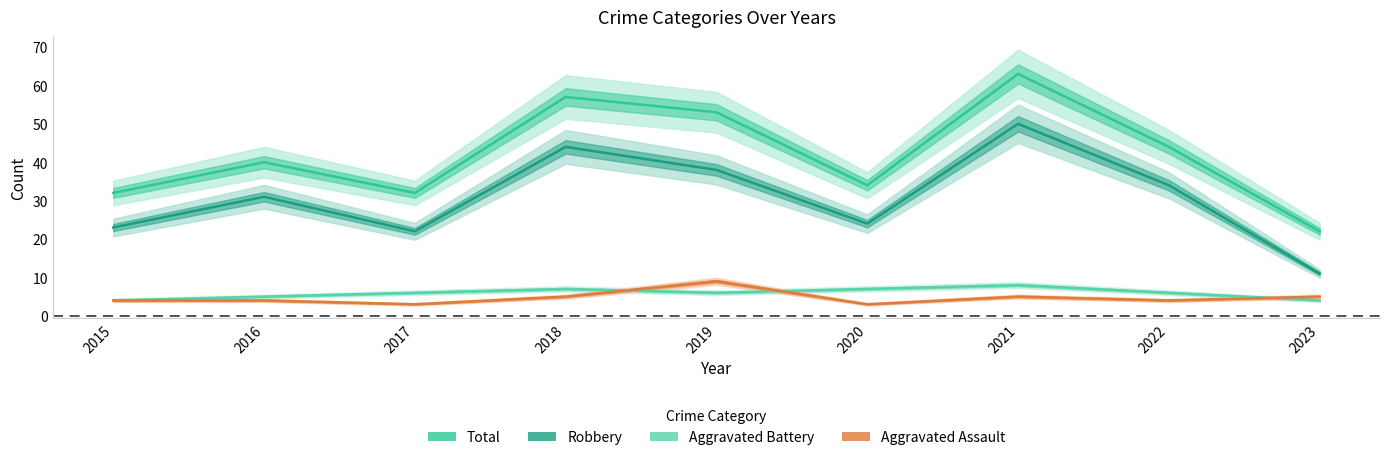

At which category is the sum across all series the highest?

2021